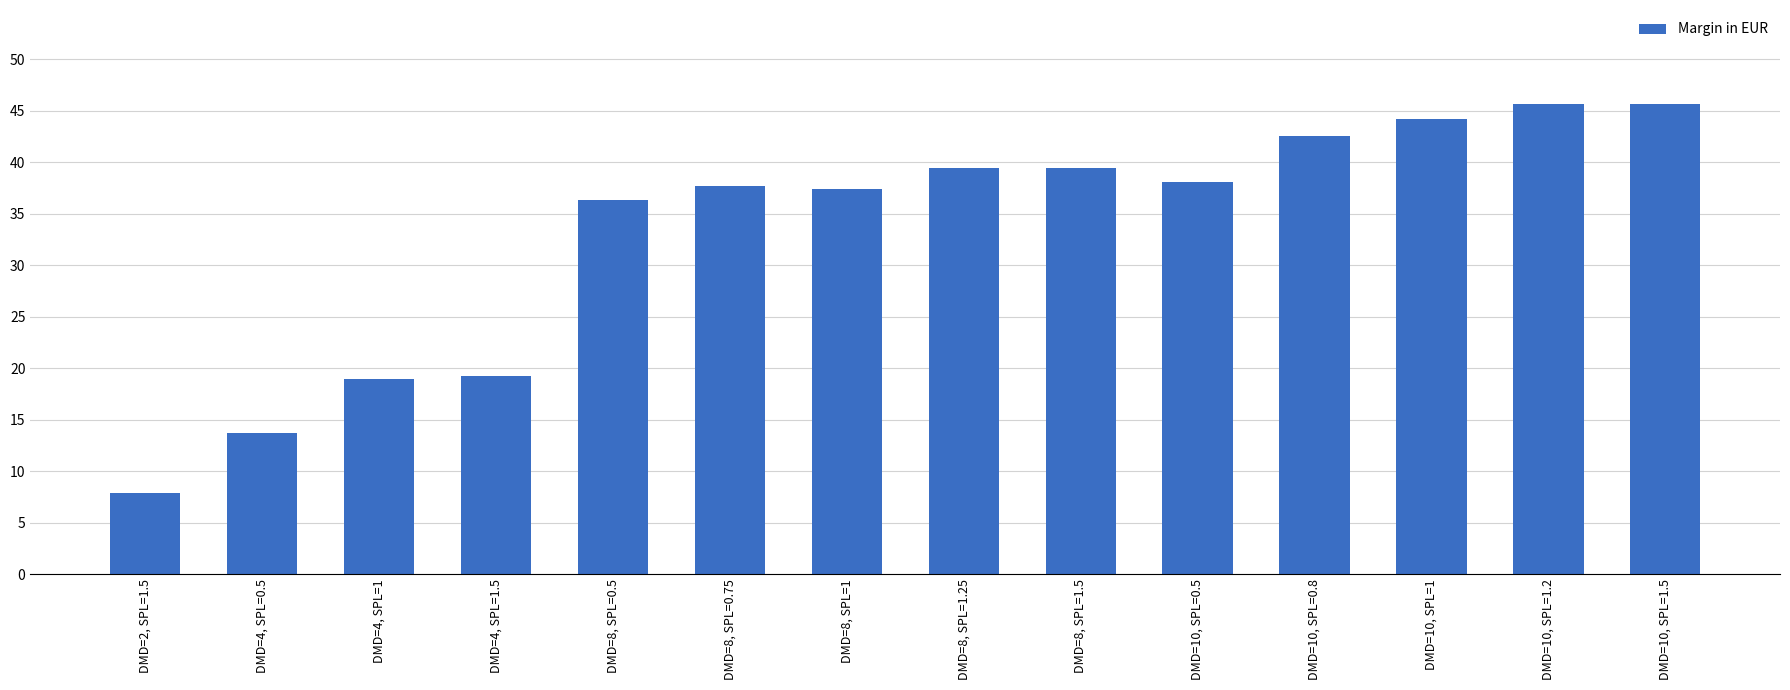

Which has a higher value, DMD=10, SPL=1.2 or DMD=4, SPL=0.5?

DMD=10, SPL=1.2